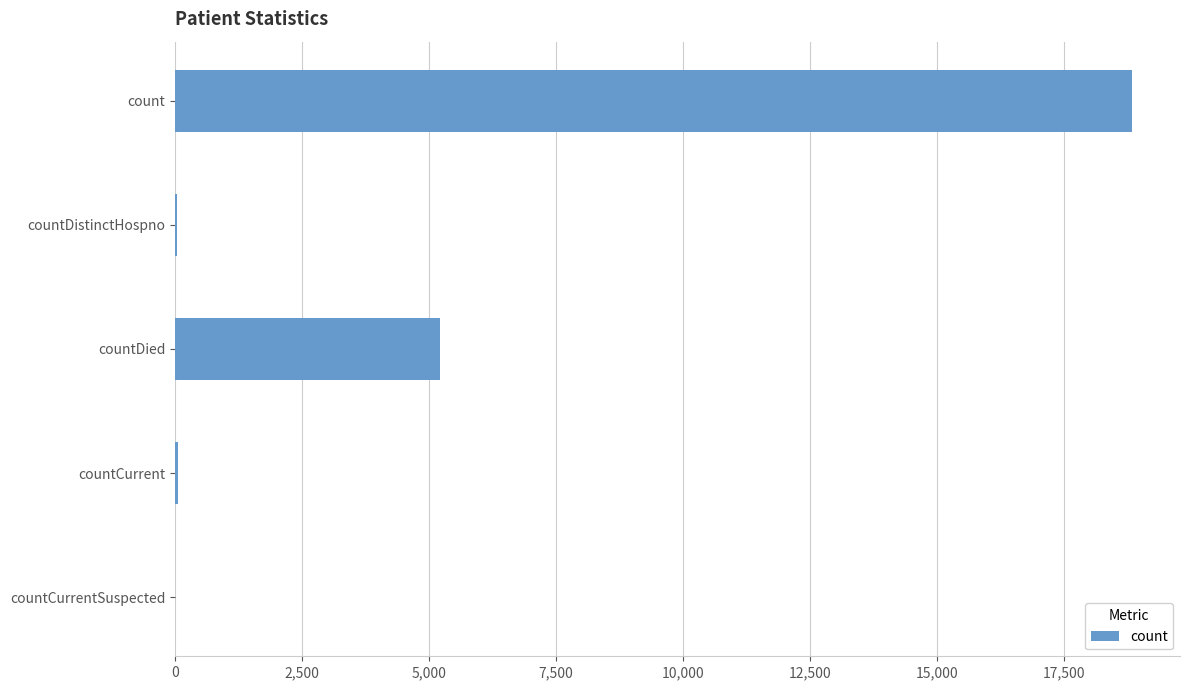

What is the average value?

4826